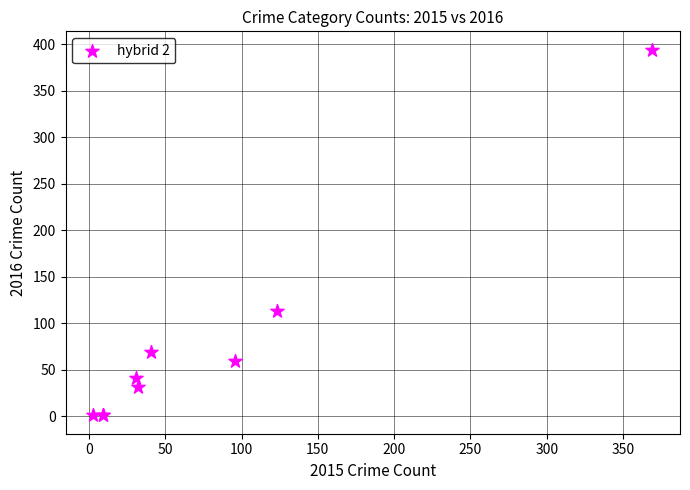

What Y value in the scatter plot is closest to 197?

113